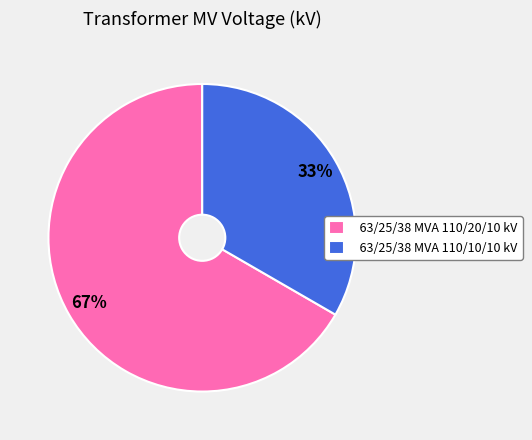

Which slice represents more than half of the pie?

63/25/38 MVA 110/20/10 kV